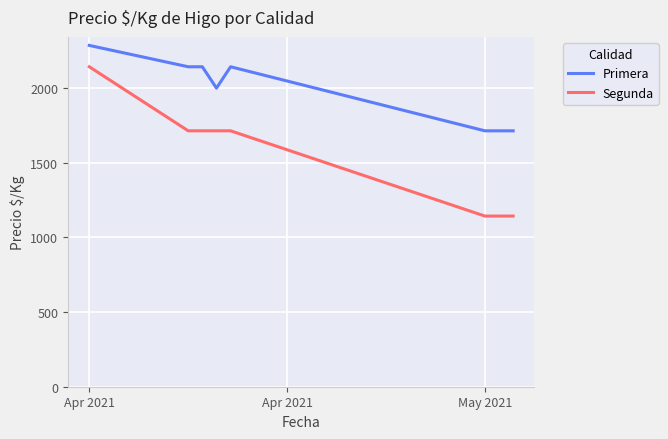

How many lines are shown in the chart?

2